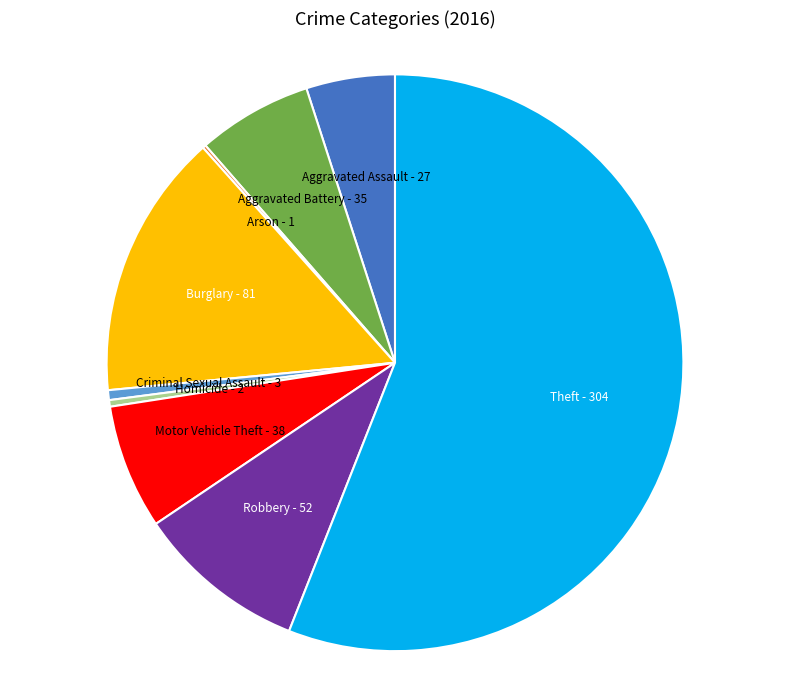

Is it true that Aggravated Battery is 6% of the pie?

True